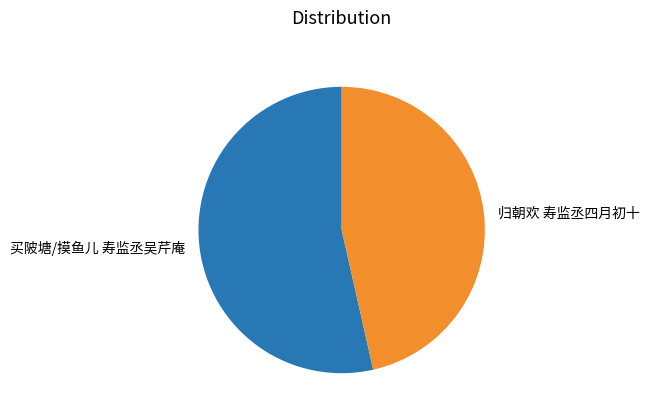

What is the smallest slice in the pie chart?

归朝欢 寿监丞四月初十